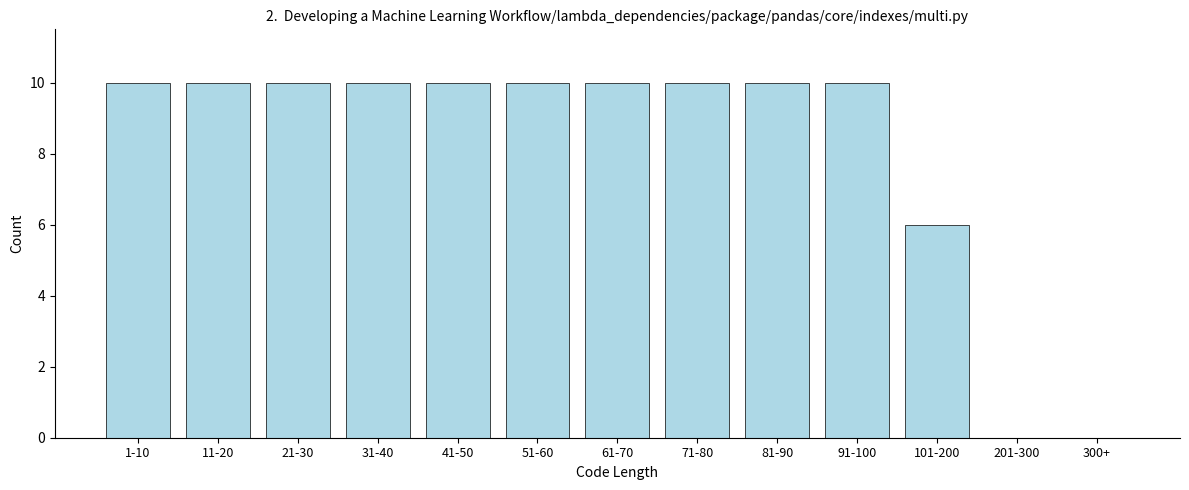

Reading right to left, list all the values displayed in this chart.

300+=0	201-300=0	101-200=6	91-100=10	81-90=10	71-80=10	61-70=10	51-60=10	41-50=10	31-40=10	21-30=10	11-20=10	1-10=10